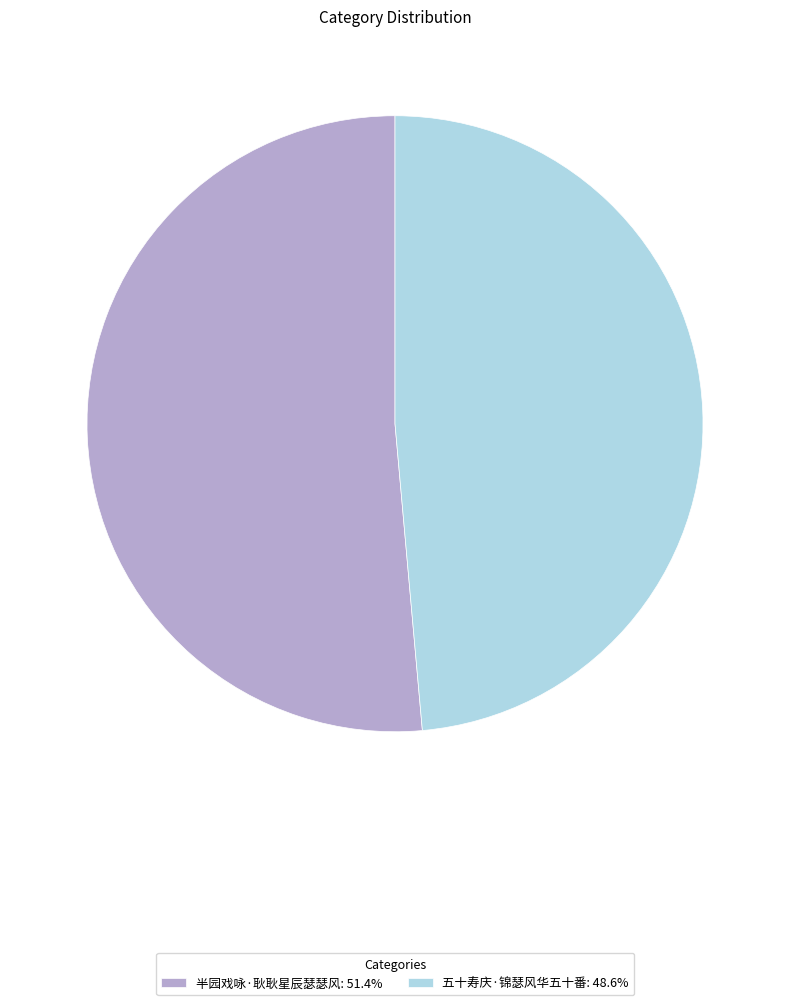

Which slice represents more than half of the pie?

半园戏咏·耿耿星辰瑟瑟风